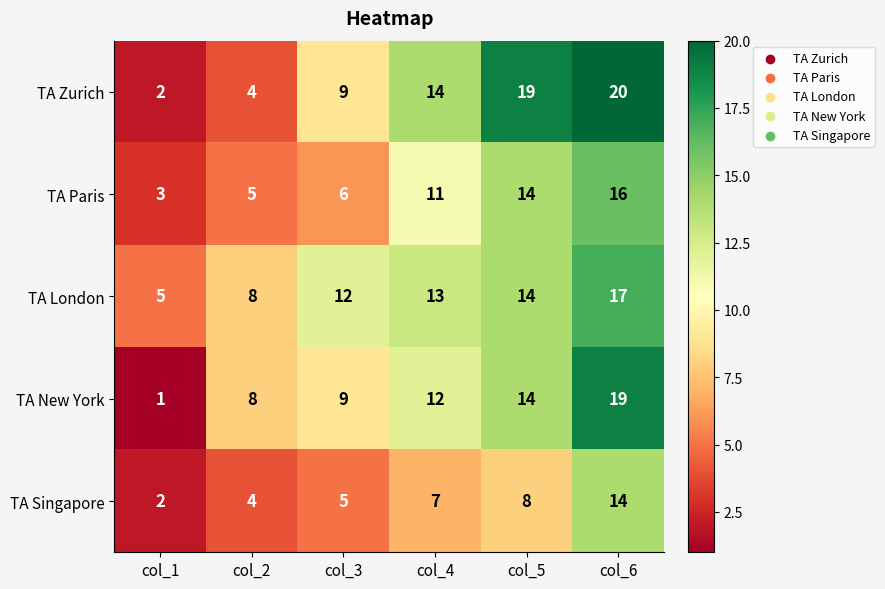

What is the smallest value displayed?

1